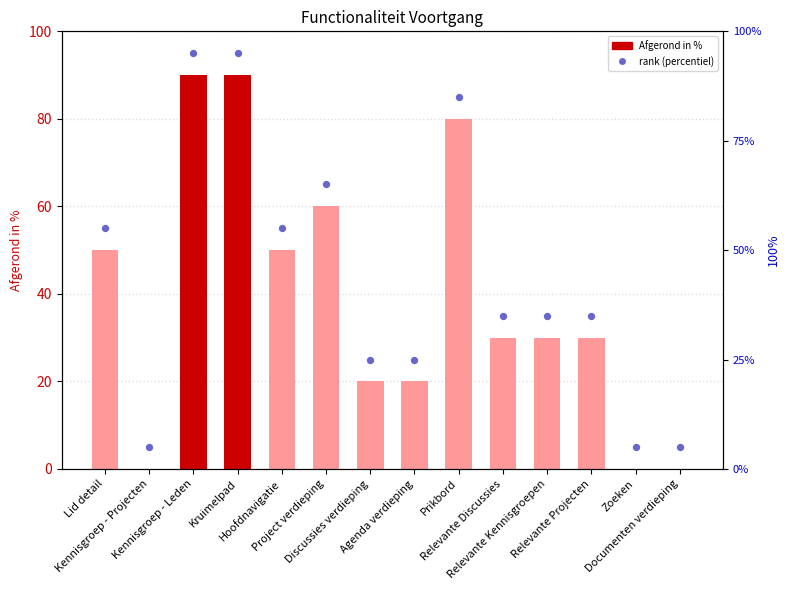

Which series contains the lowest Y value?

Afgerond in %